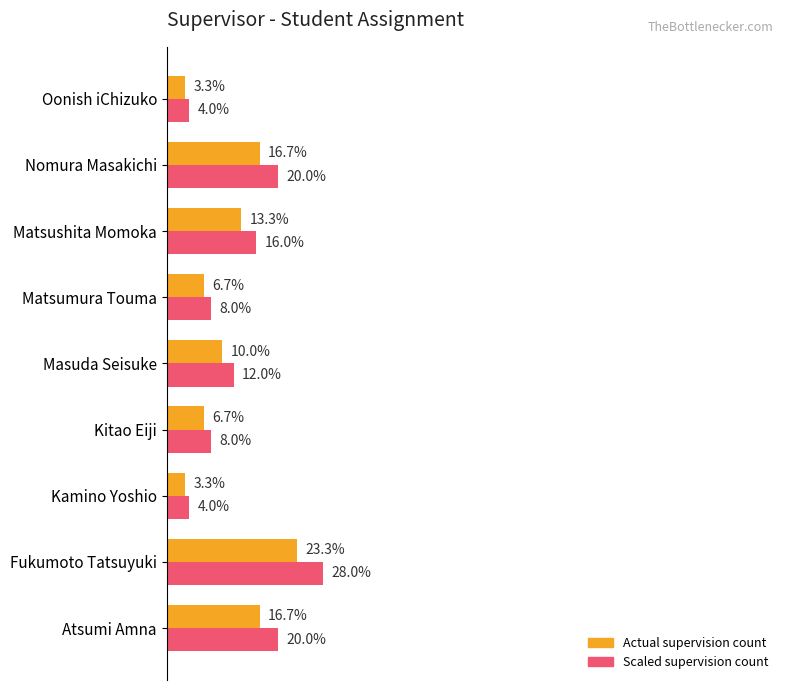

At which category is the sum across all series the highest?

Fukumoto Tatsuyuki